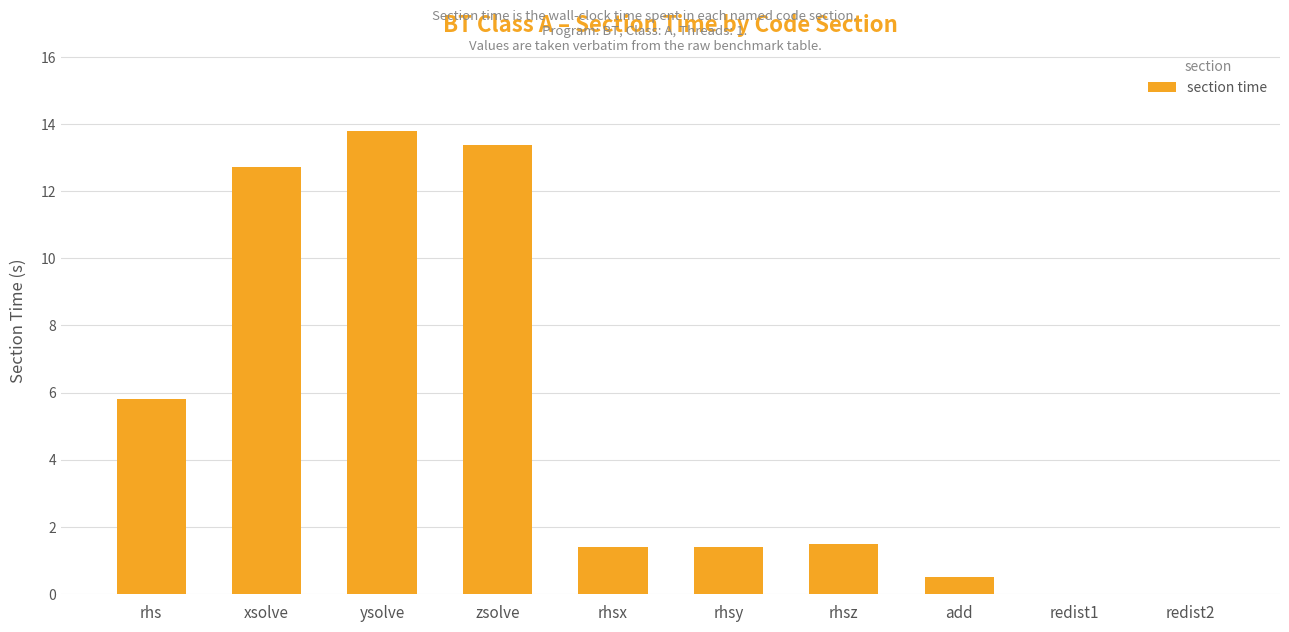

What is the difference between the values at redist2 and rhsz?

1.5